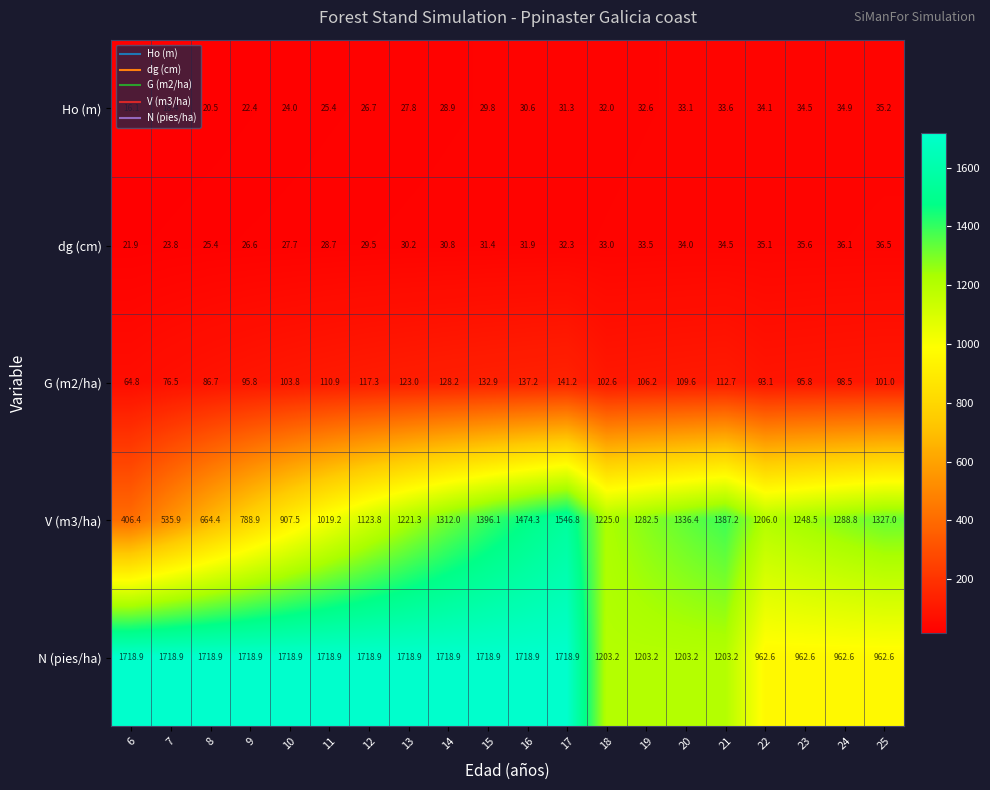

True or false: G (m2/ha) has a value of 117.3 at 12.

True